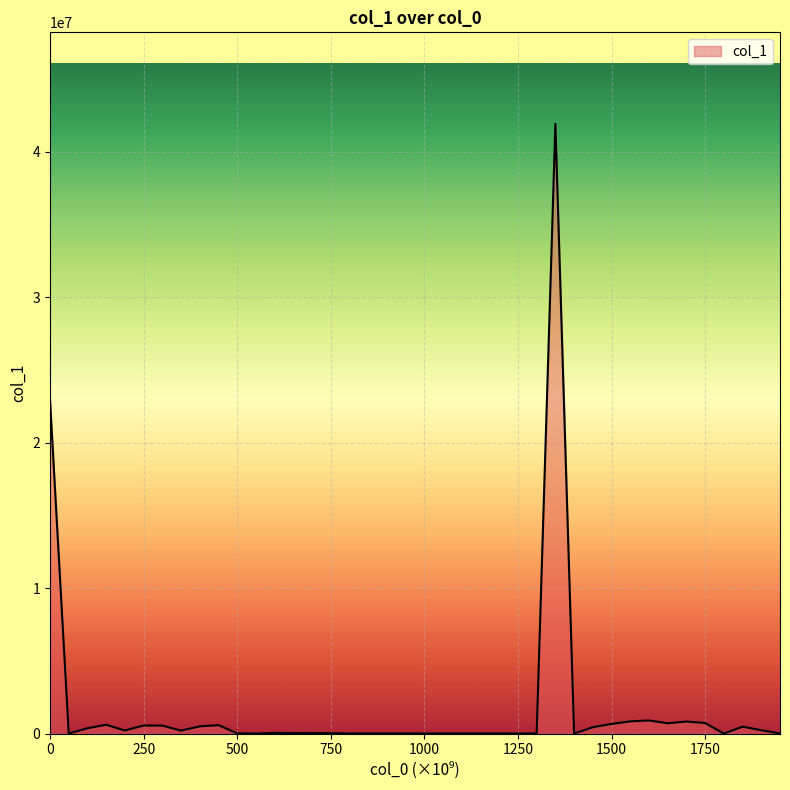

What is the greatest value displayed?

41912880.4